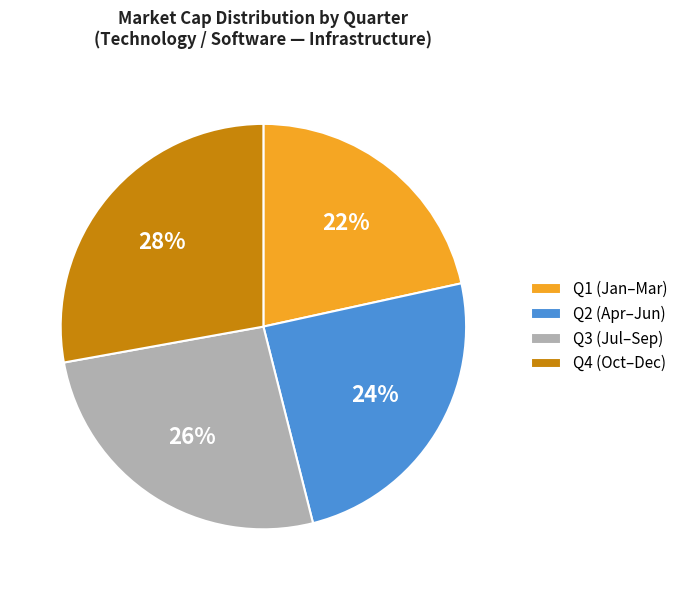

To the nearest percent, what is the difference between the largest and smallest slice percentages?

6%